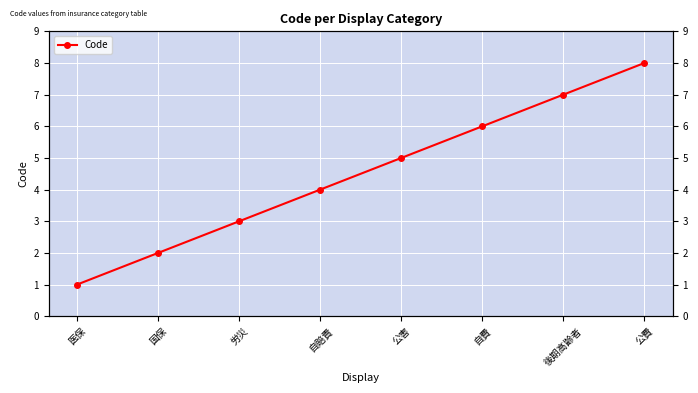

What is the label of the 4th point from the right?

公害